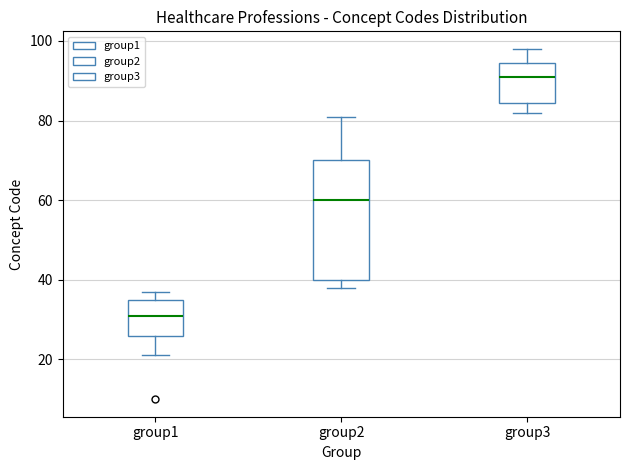

Where does the lower whisker of the box for group1 end on the y-axis? The values are not printed on the chart, so give them approximately, as read against the axis.

22